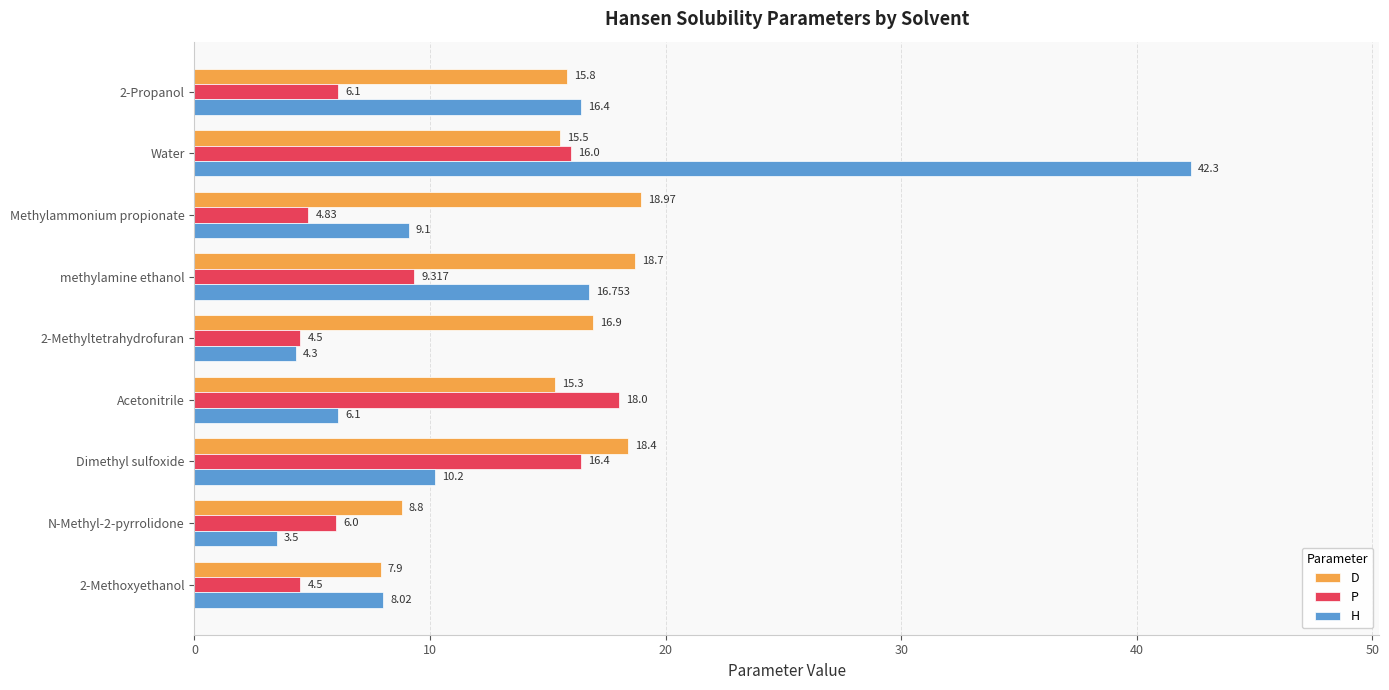

Rank the series by their maximum value, from lowest to highest.

P, D, H